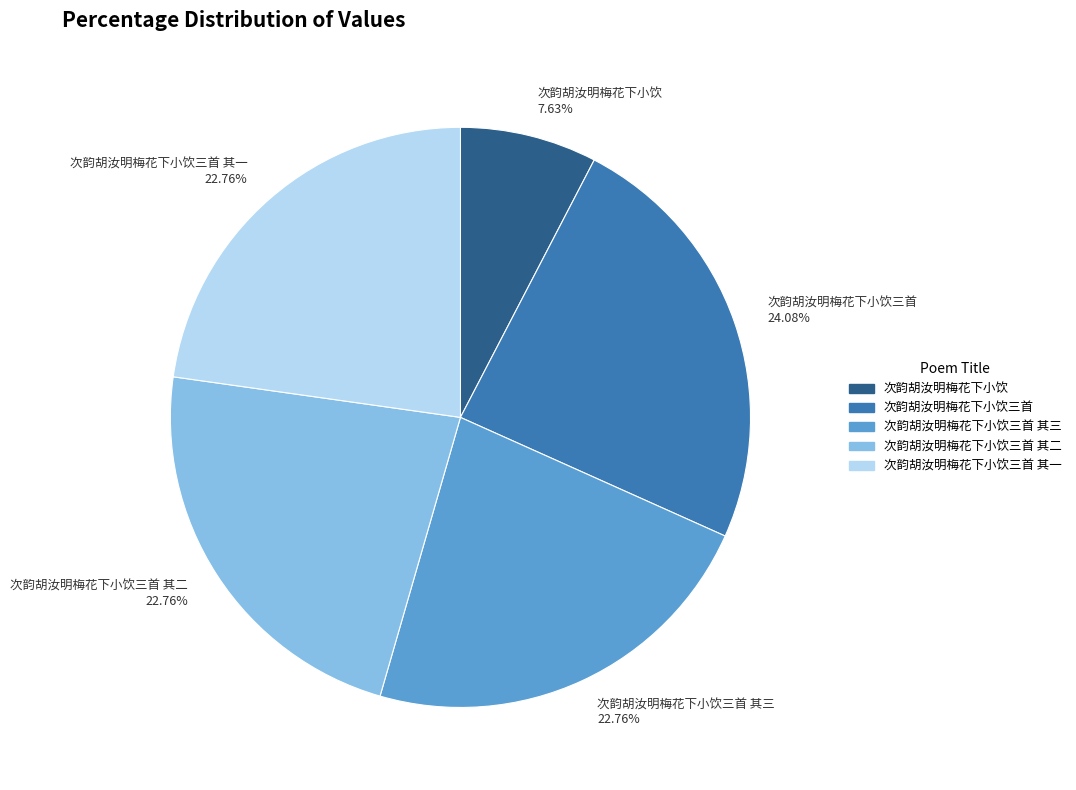

Is there a majority slice in this chart?

No